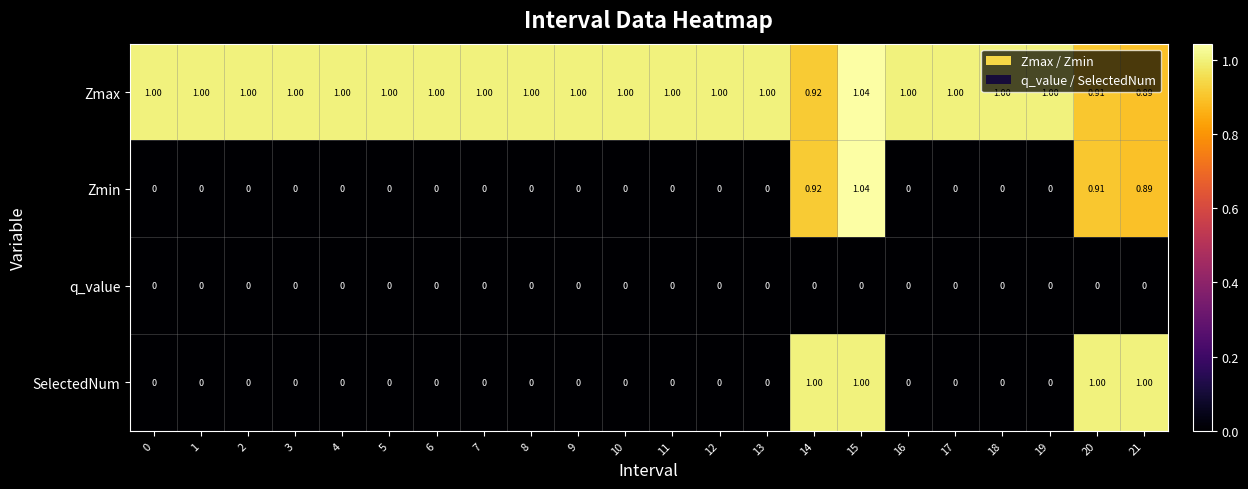

Which series has the widest spread of values?

Zmin